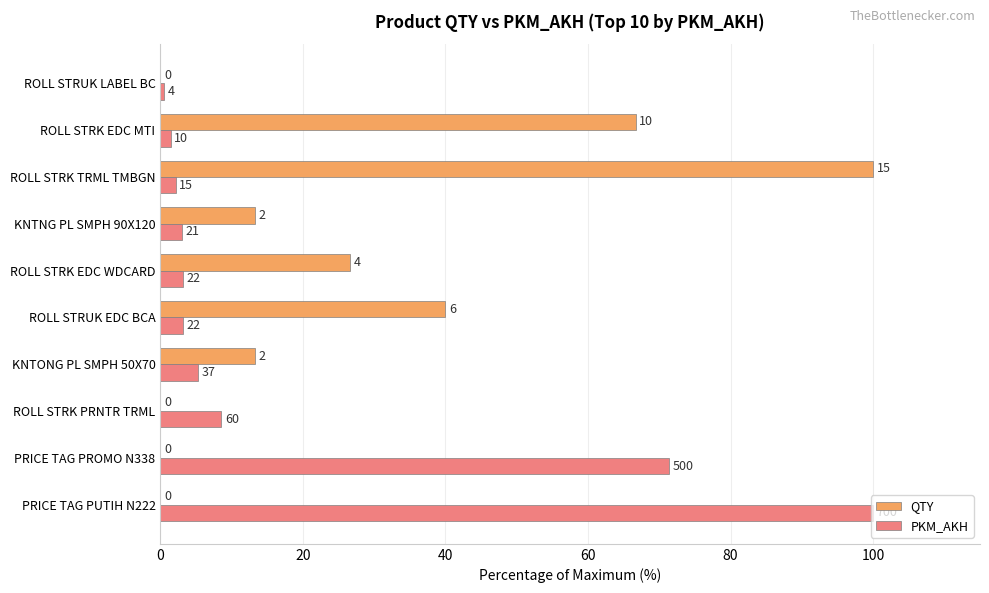

What are all the series names shown in the legend?

QTY, PKM_AKH